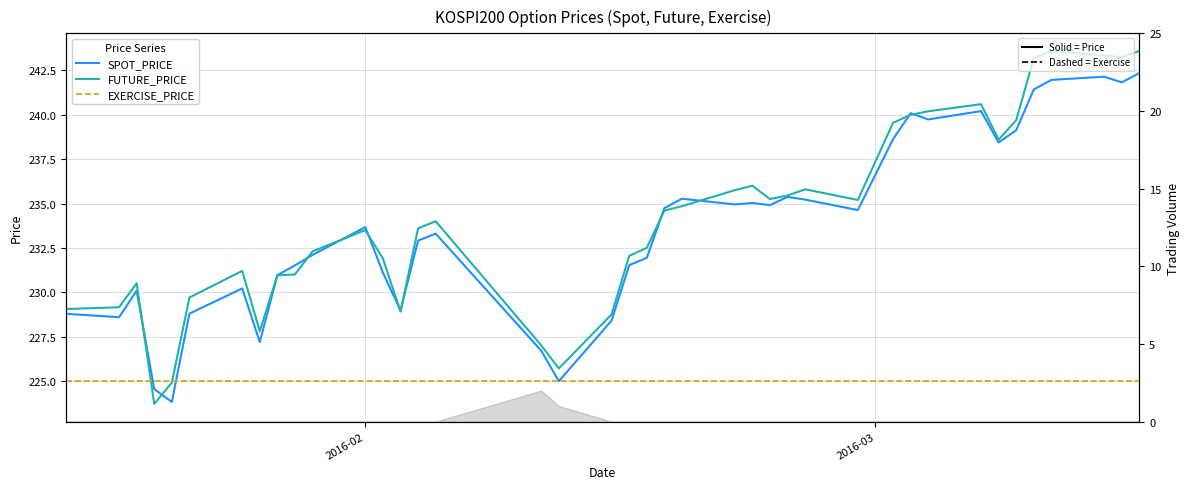

How many interior local peaks does the FUTURE_PRICE series have?

8